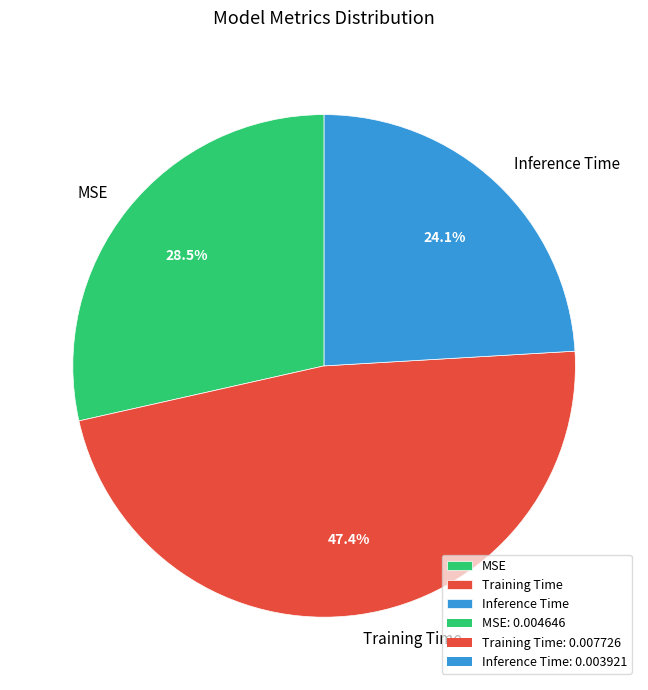

What is the largest slice in the pie chart?

Training Time